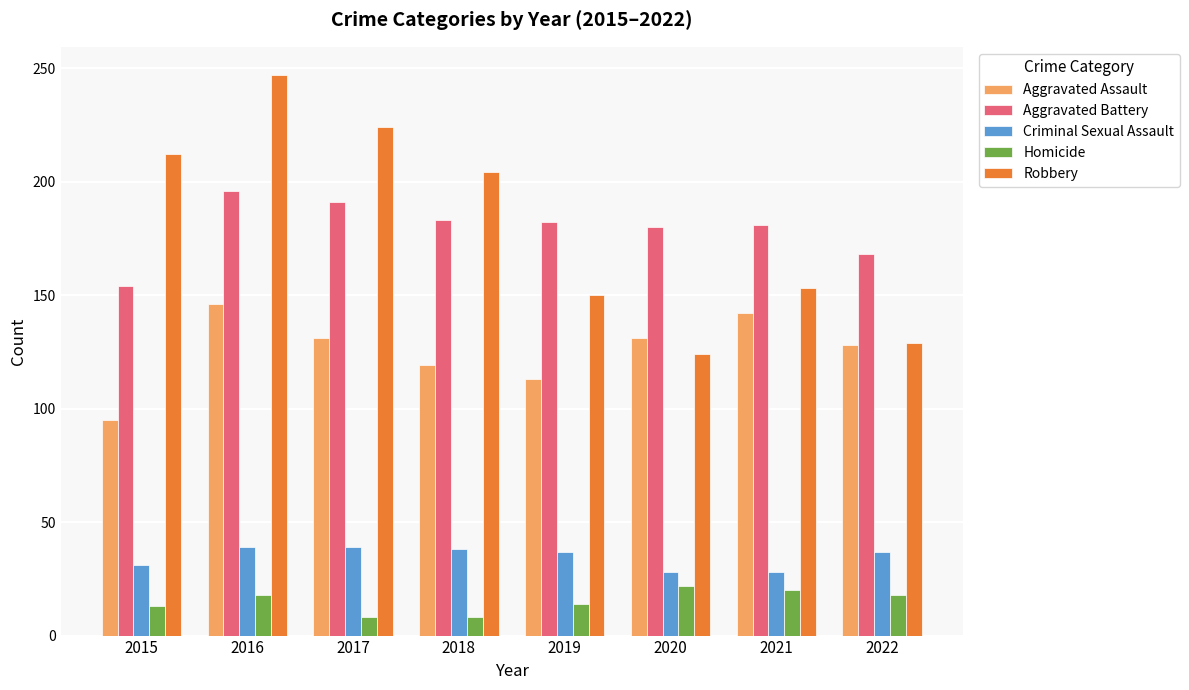

What is the approximate value of Aggravated Assault at 2017?

131